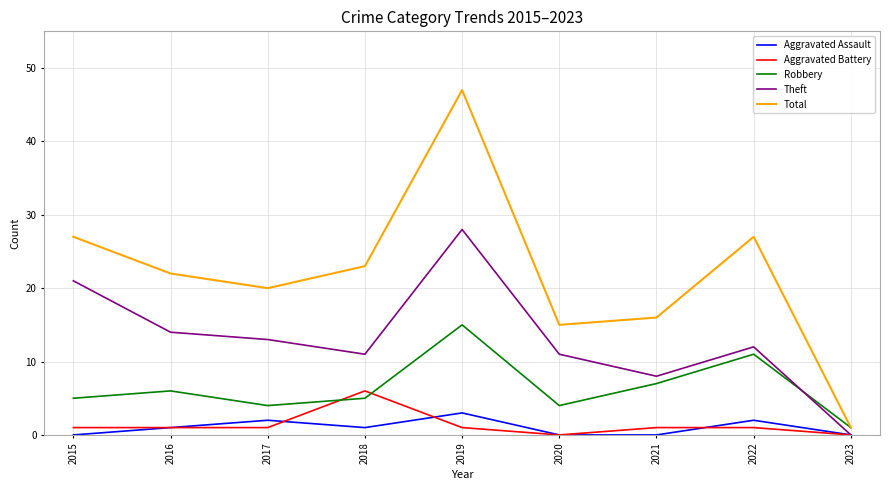

At which label does Total reach its minimum?

2023